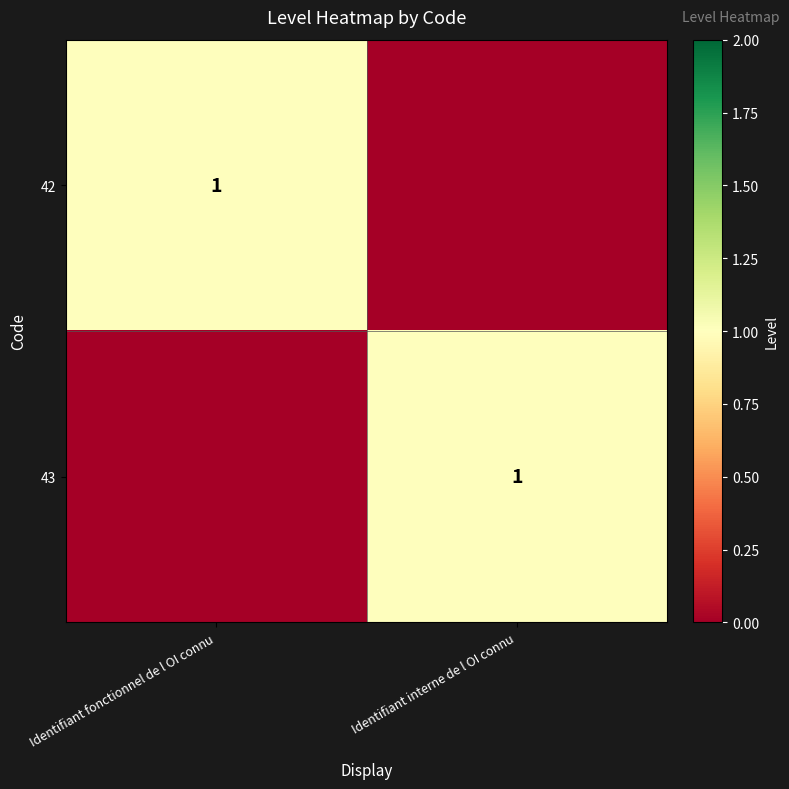

True or false: 42 has a value of 1 at Identifiant fonctionnel de l OI connu.

True